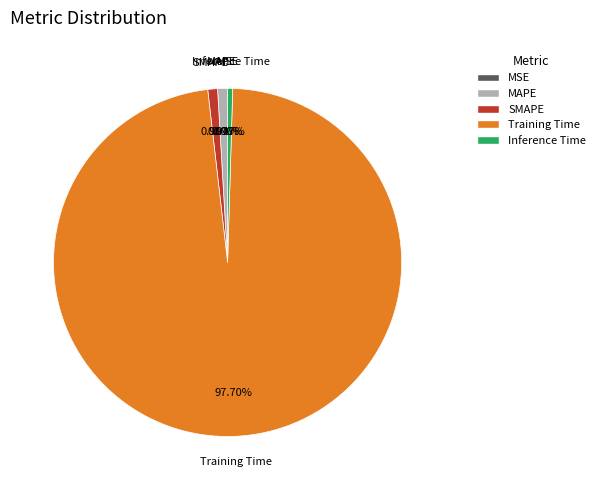

Which slice is the smallest?

MSE